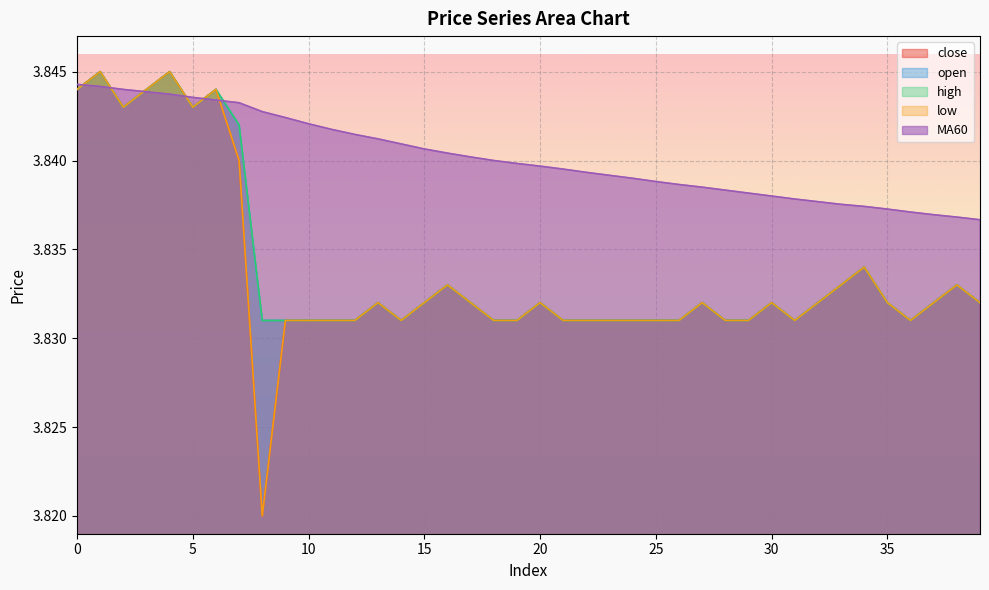

The value of low at 15 is 5.3. True or false?

False